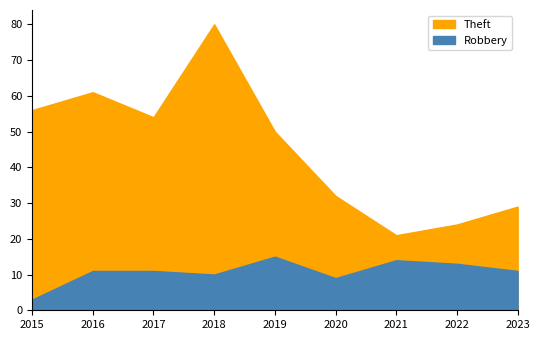

Which series changed the most between 2022 and 2023?

Theft